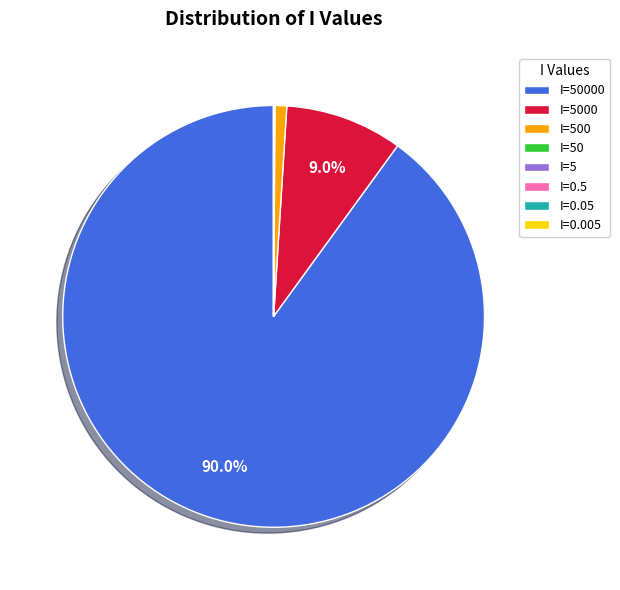

Is there any slice that represents more than half of the pie?

Yes